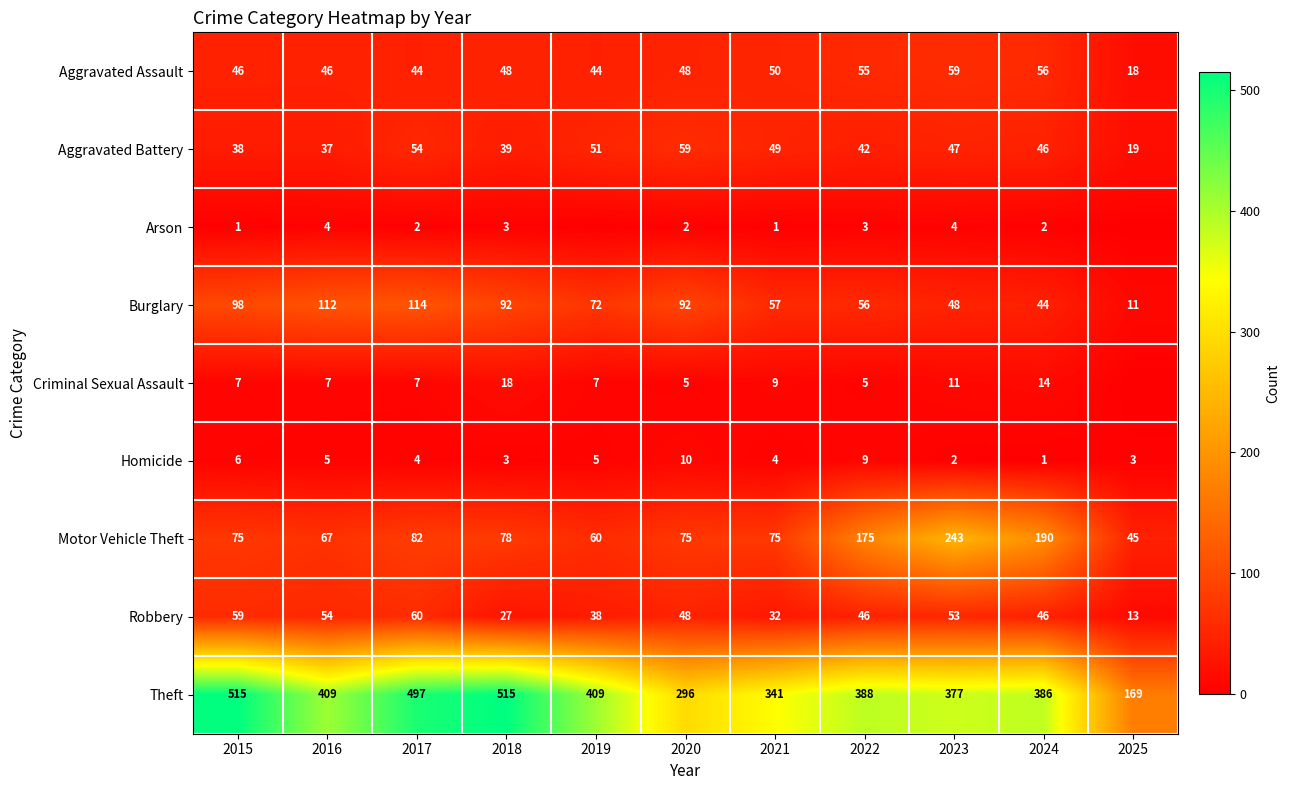

At which label is Theft closest to 342?

2021